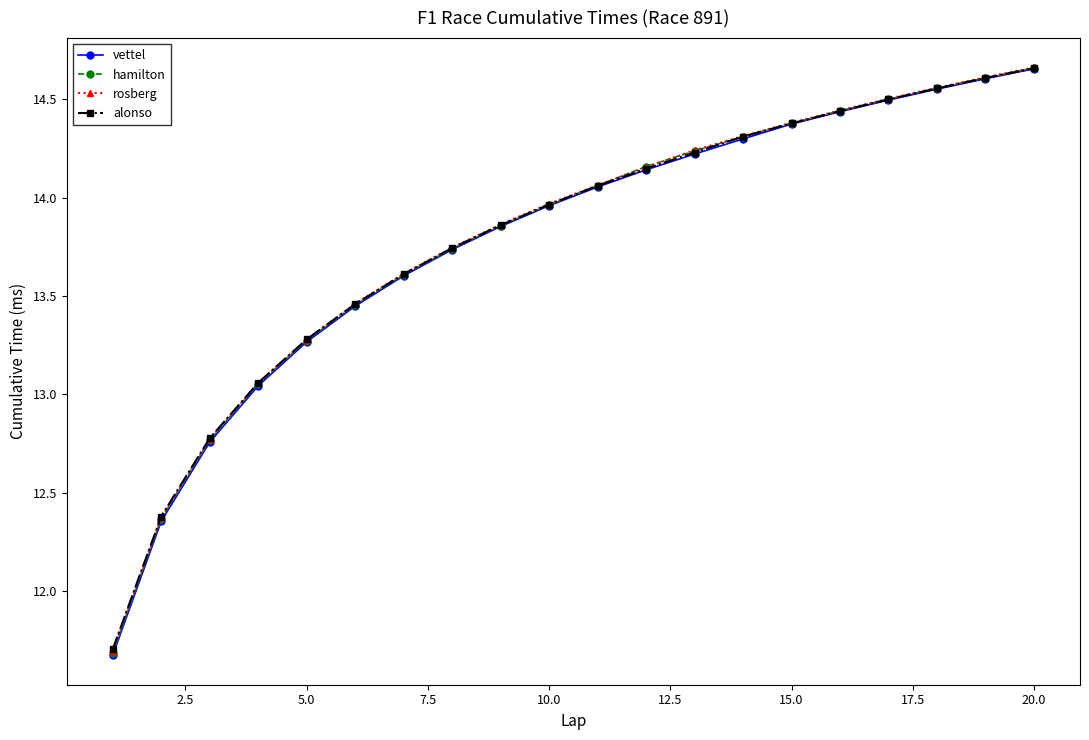

List the series in order of their overall mean, lowest first.

vettel, hamilton, alonso, rosberg